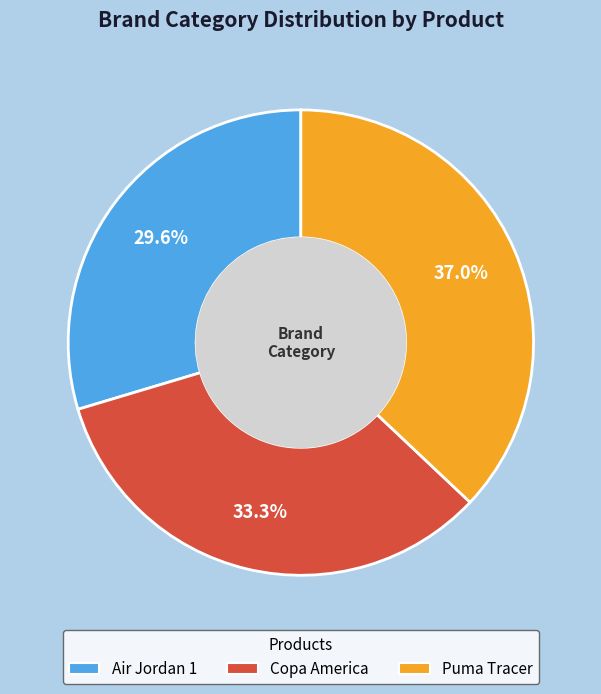

Does Puma Tracer represent more than half of the total?

No